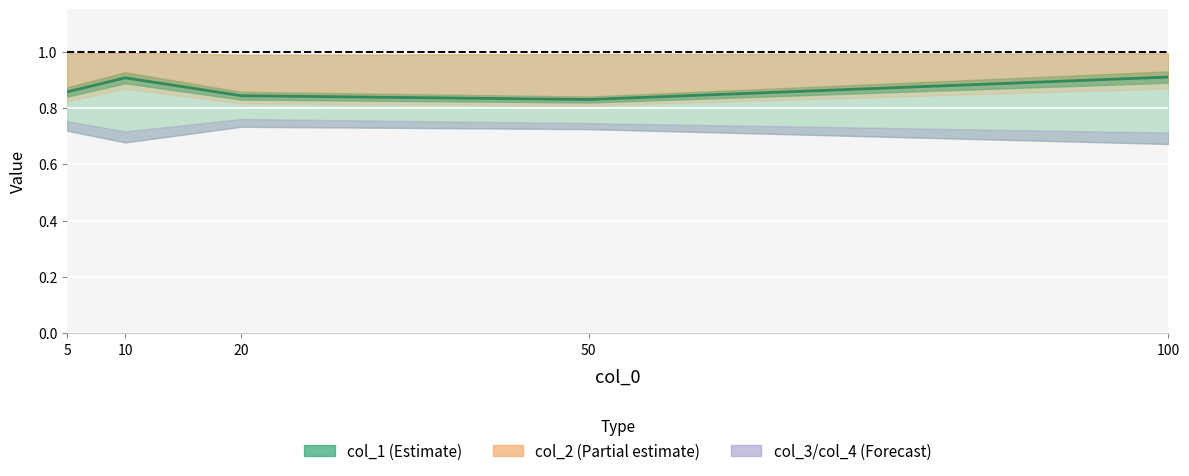

List the labels in order of value, smallest first.

50, 20, 5, 10, 100